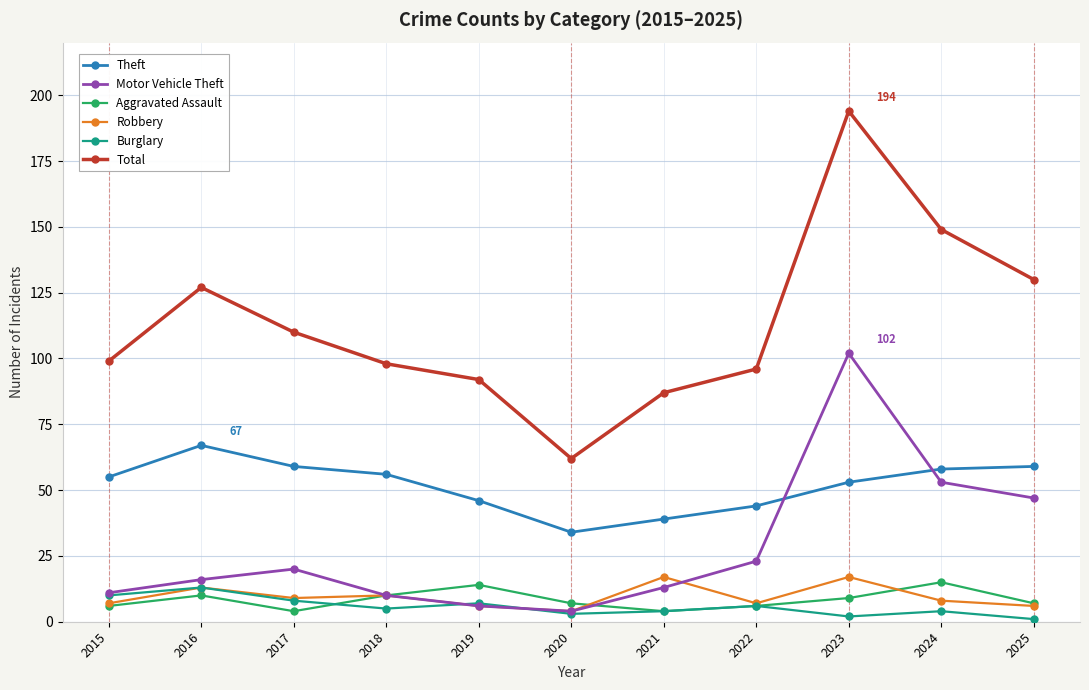

Reading right to left, transcribe all the data shown in this chart.

Theft: 59	58	53	44	39	34	46	56	59	67	55
Motor Vehicle Theft: 47	53	102	23	13	4	6	10	20	16	11
Aggravated Assault: 7	15	9	6	4	7	14	10	4	10	6
Robbery: 6	8	17	7	17	4	6	10	9	13	7
Burglary: 1	4	2	6	4	3	7	5	8	13	10
Total: 130	149	194	96	87	62	92	98	110	127	99